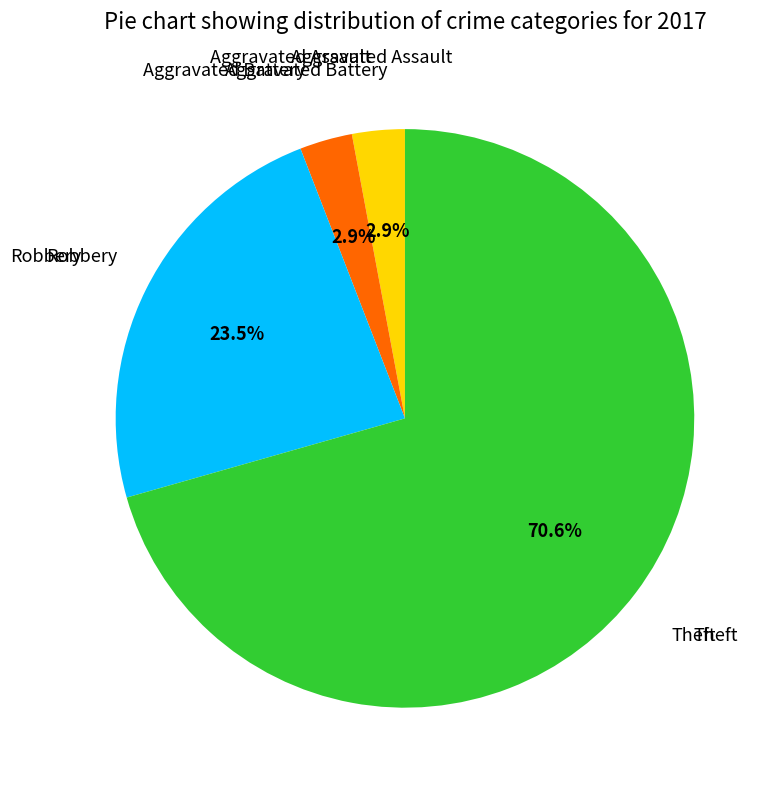

Does any single category account for the majority?

Yes